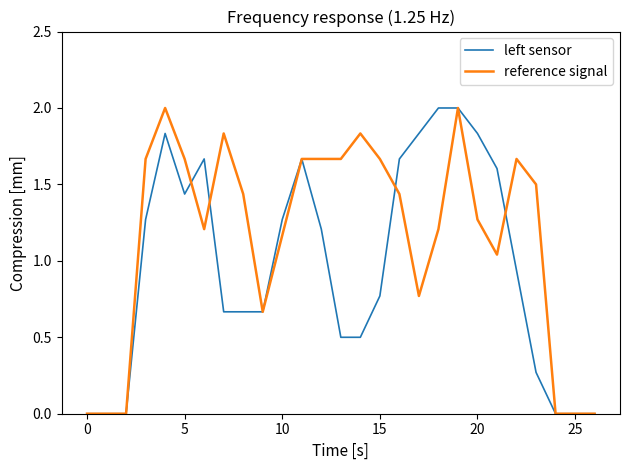

What is the average value of the reference signal series?

1.1